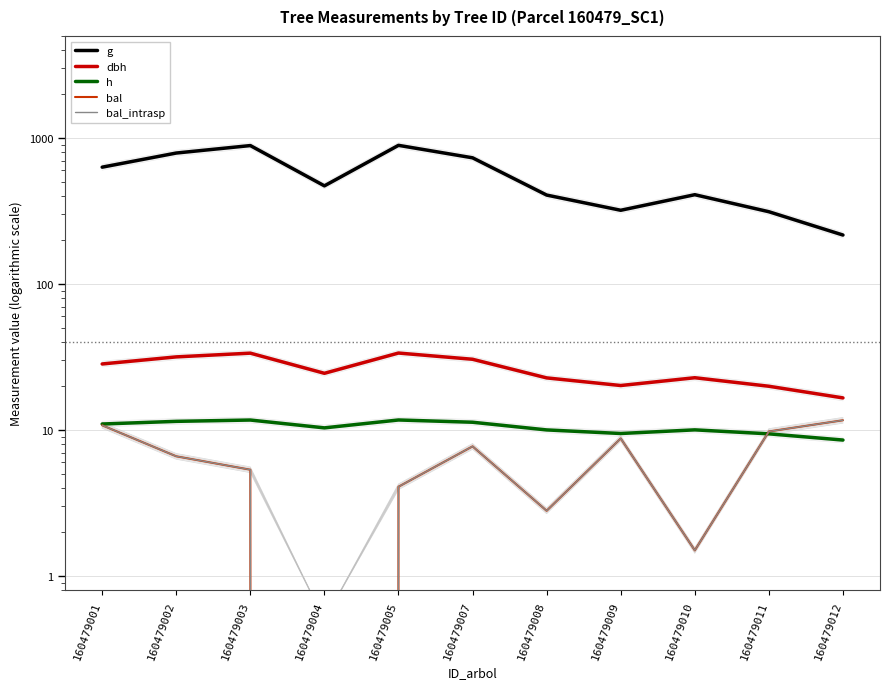

Is this an area chart (filled region under the line)?

No